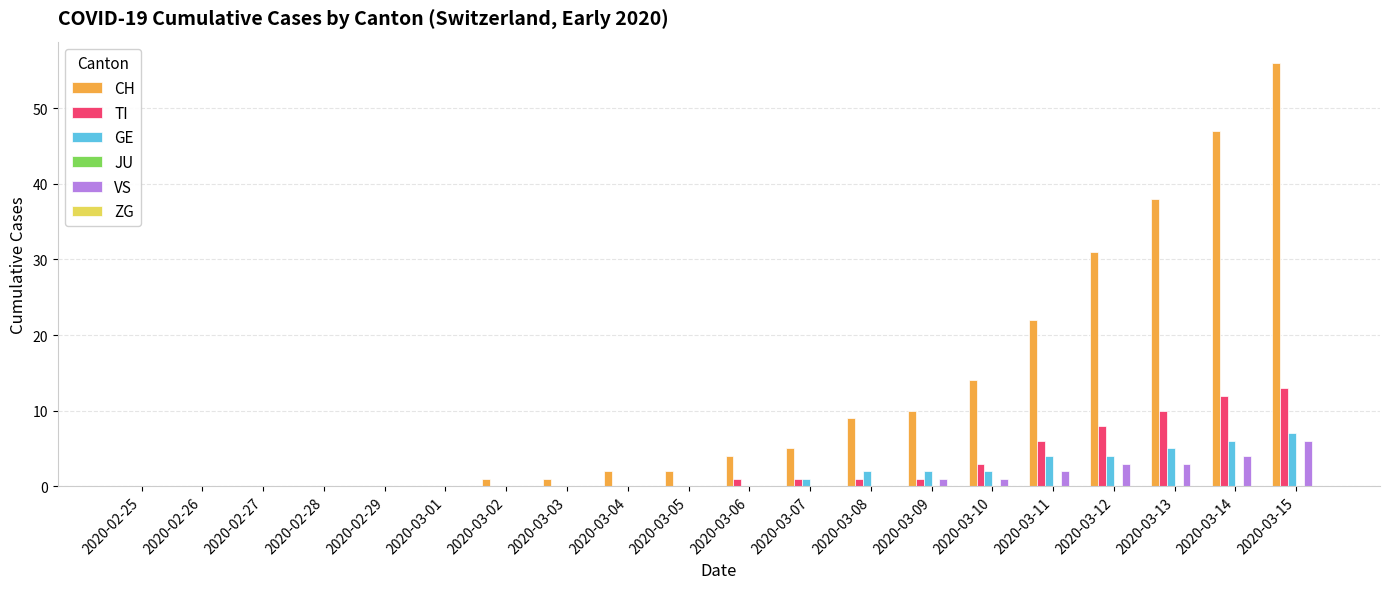

Which series changed the most between 2020-02-27 and 2020-03-09?

CH